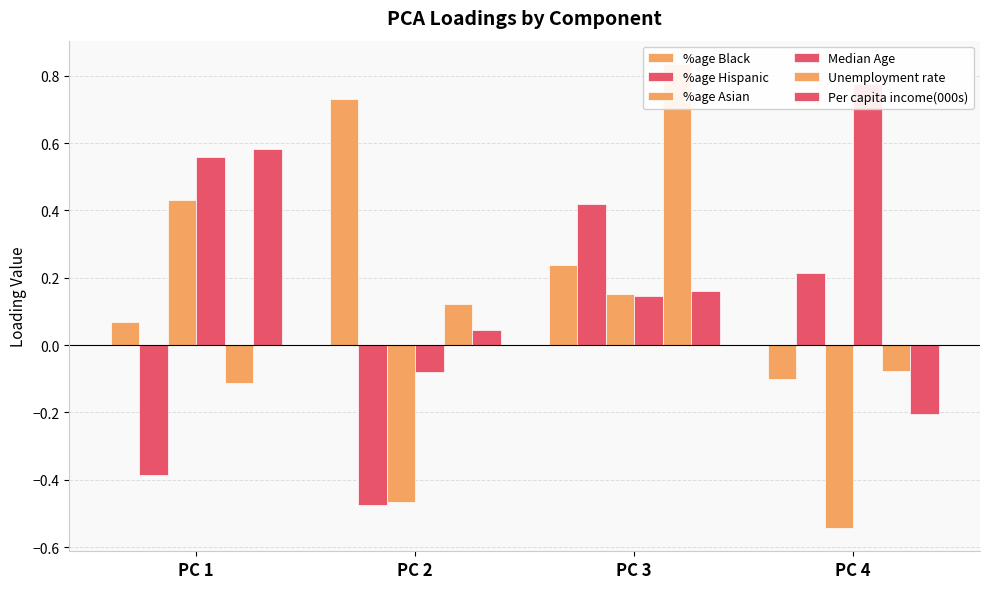

Which category has the highest value in the Median Age series?

PC 4